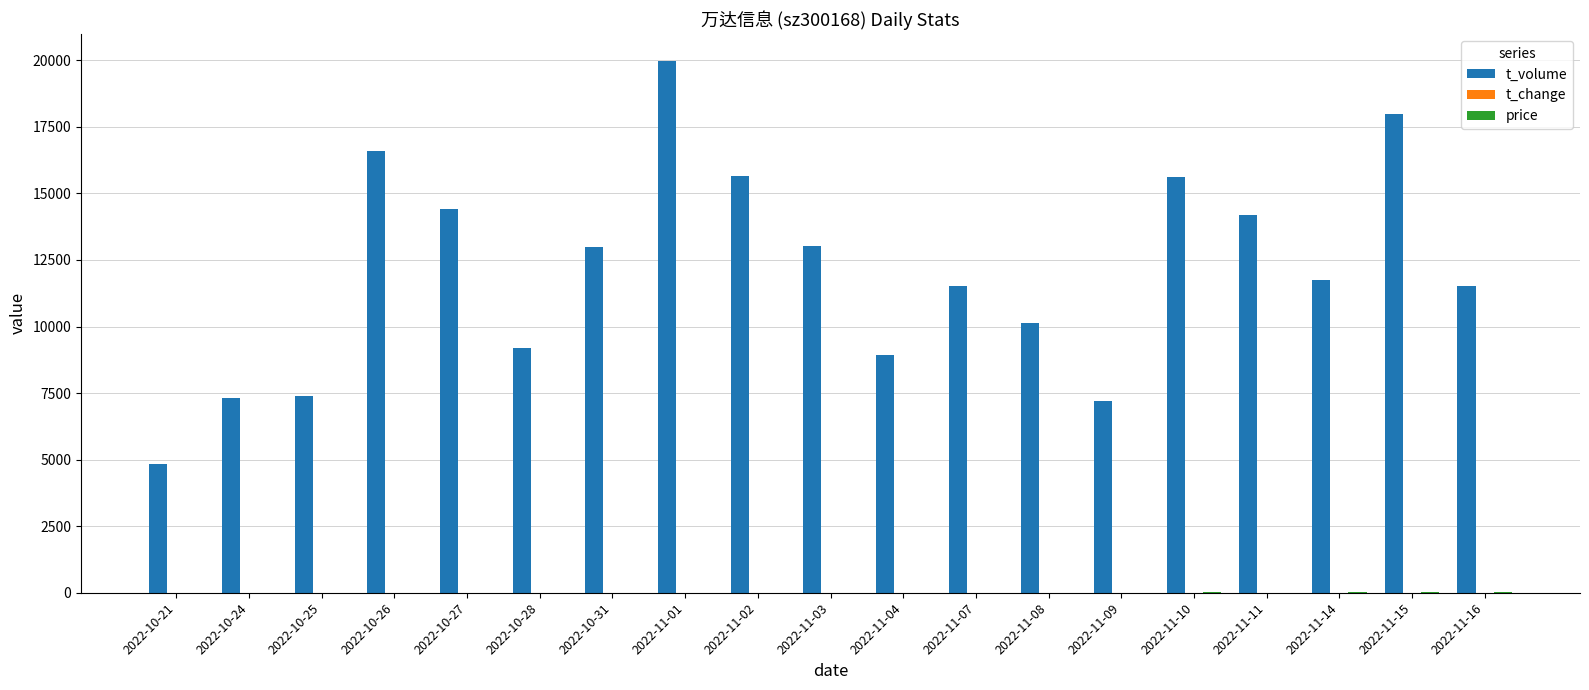

At which category is the sum across all series the highest?

2022-11-01